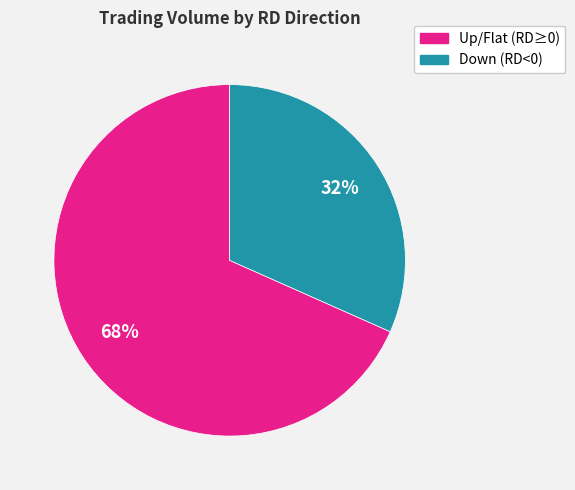

Rank the categories by value from lowest to highest.

Down (RD<0), Up/Flat (RD≥0)